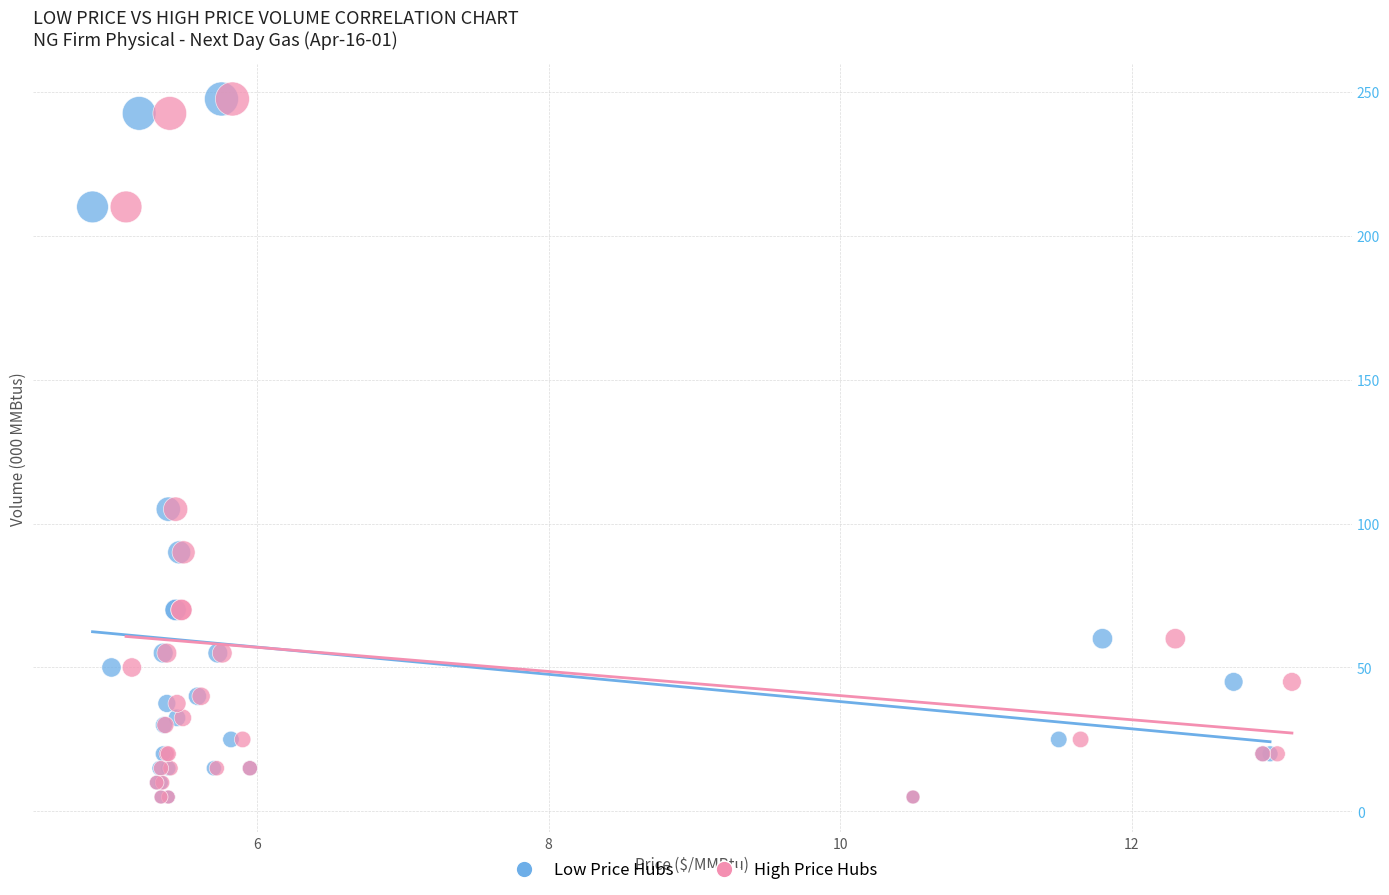

What are all the series names shown in the legend?

Low Price Hubs, High Price Hubs